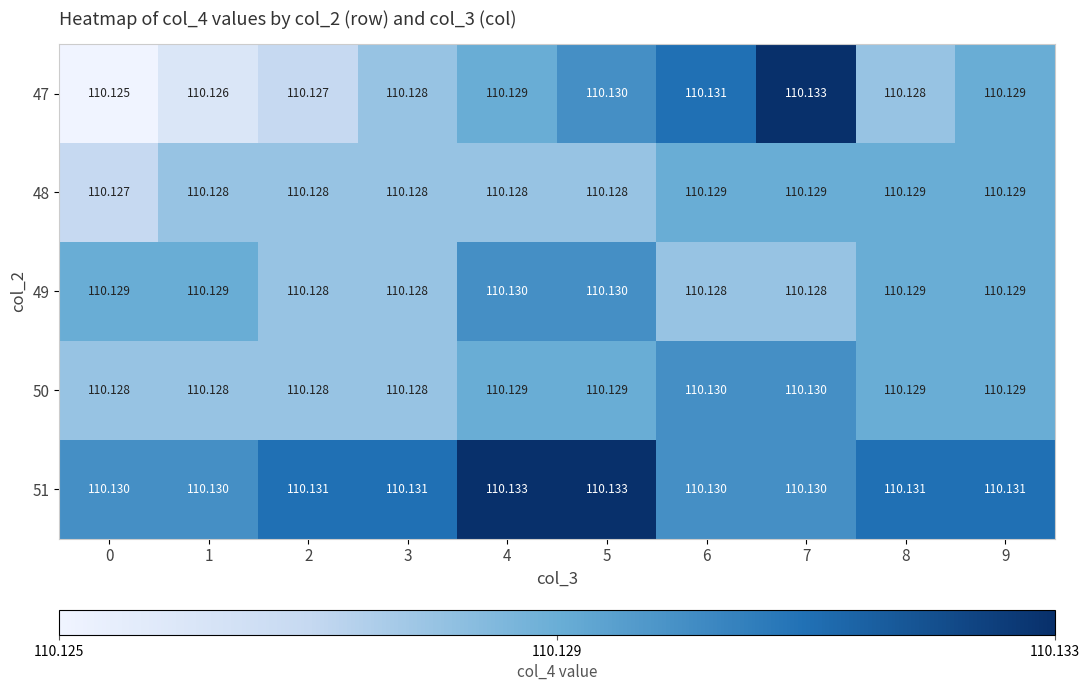

Is the value of 48 at 4 greater than the value of 50 at 6?

No